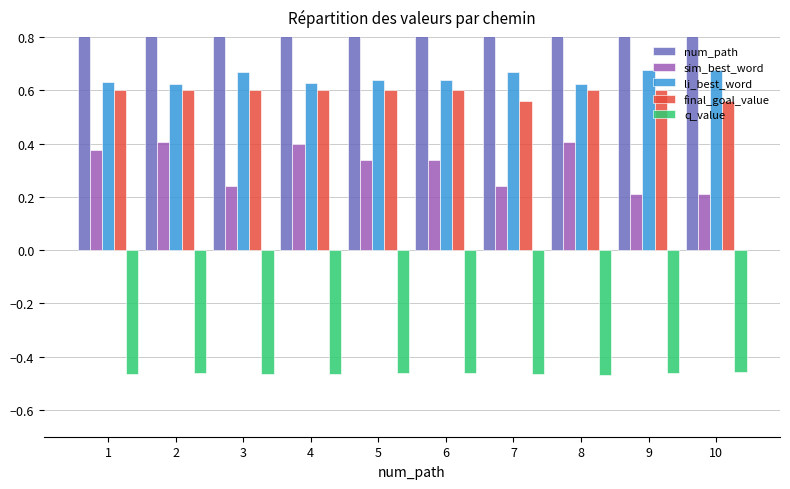

Which label corresponds to the smallest value in the chart?

8